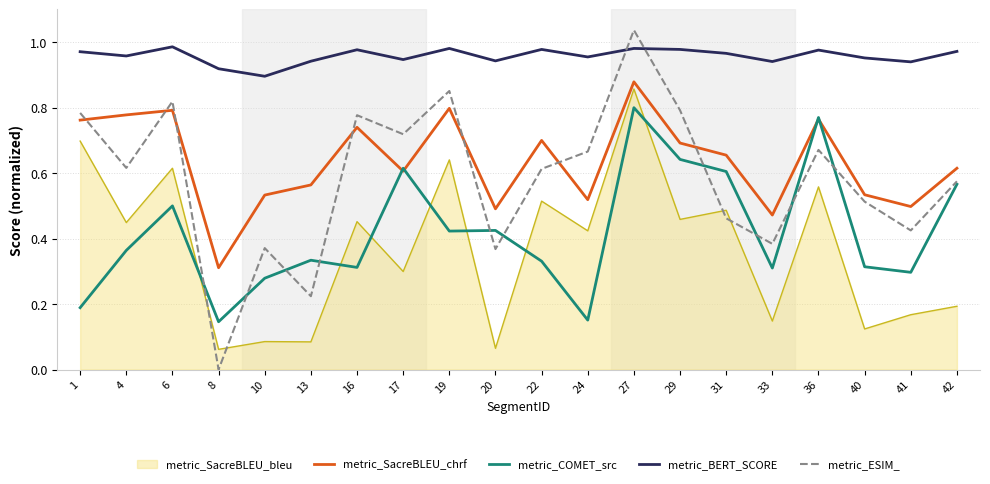

Is it true that metric_COMET_src equals 0.5 at 40?

False